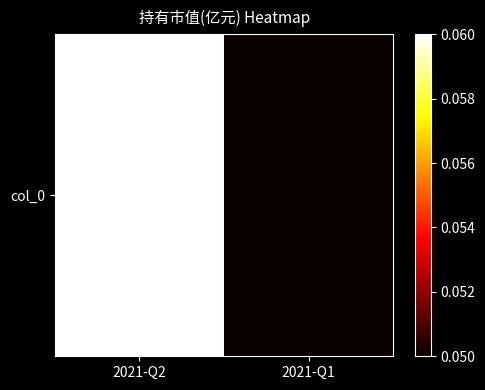

At which label is the value closest to 0?

2021-Q1